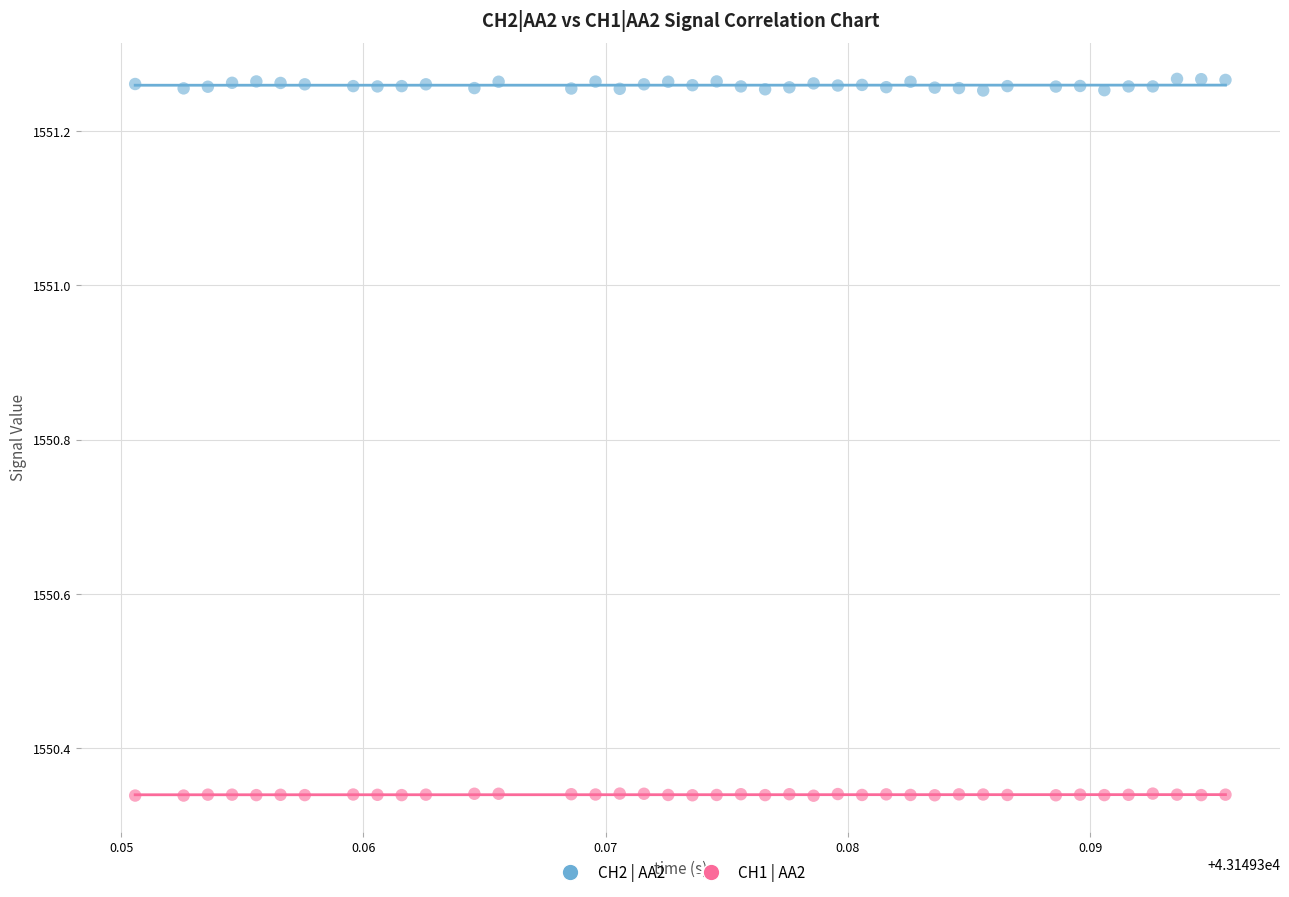

Which series contains the highest Y value?

CH2 | AA2